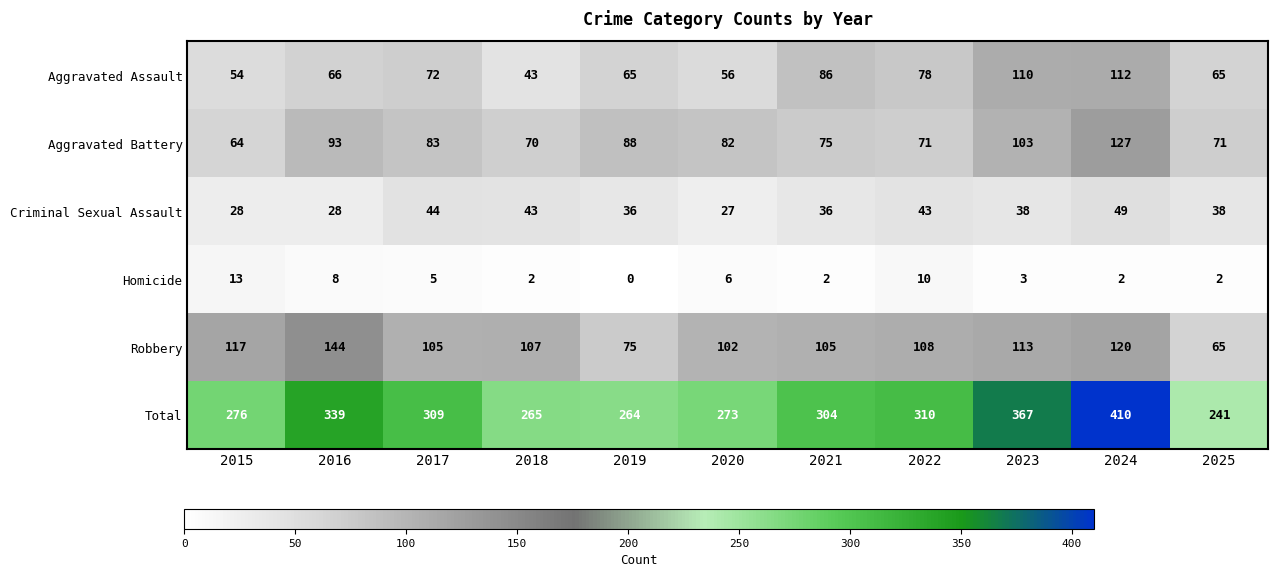

The Robbery series shows 107 at 2018. True or false?

True